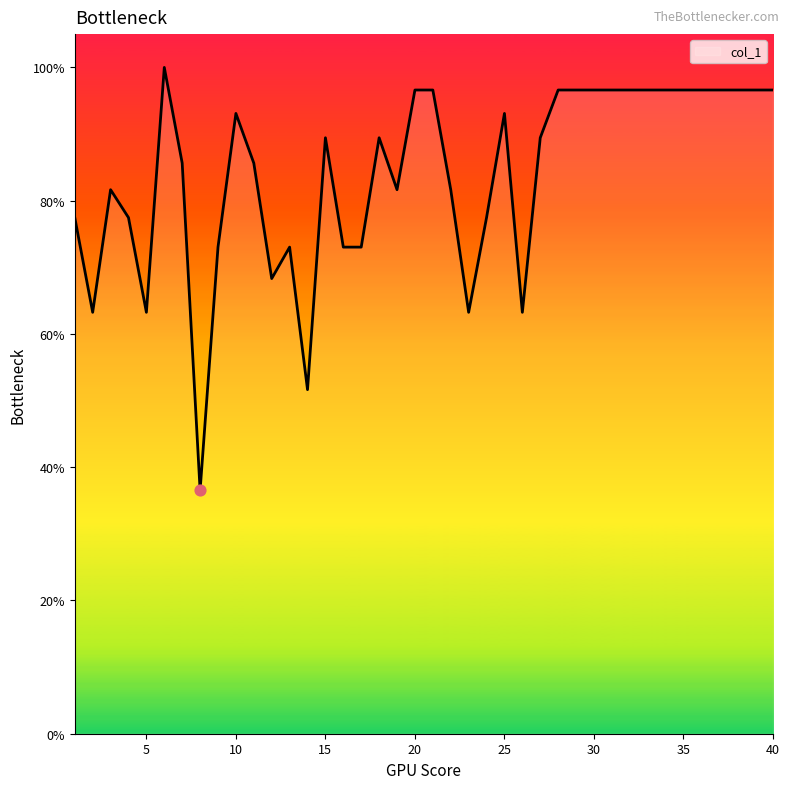

What is the difference between the maximum and minimum values?

63.5